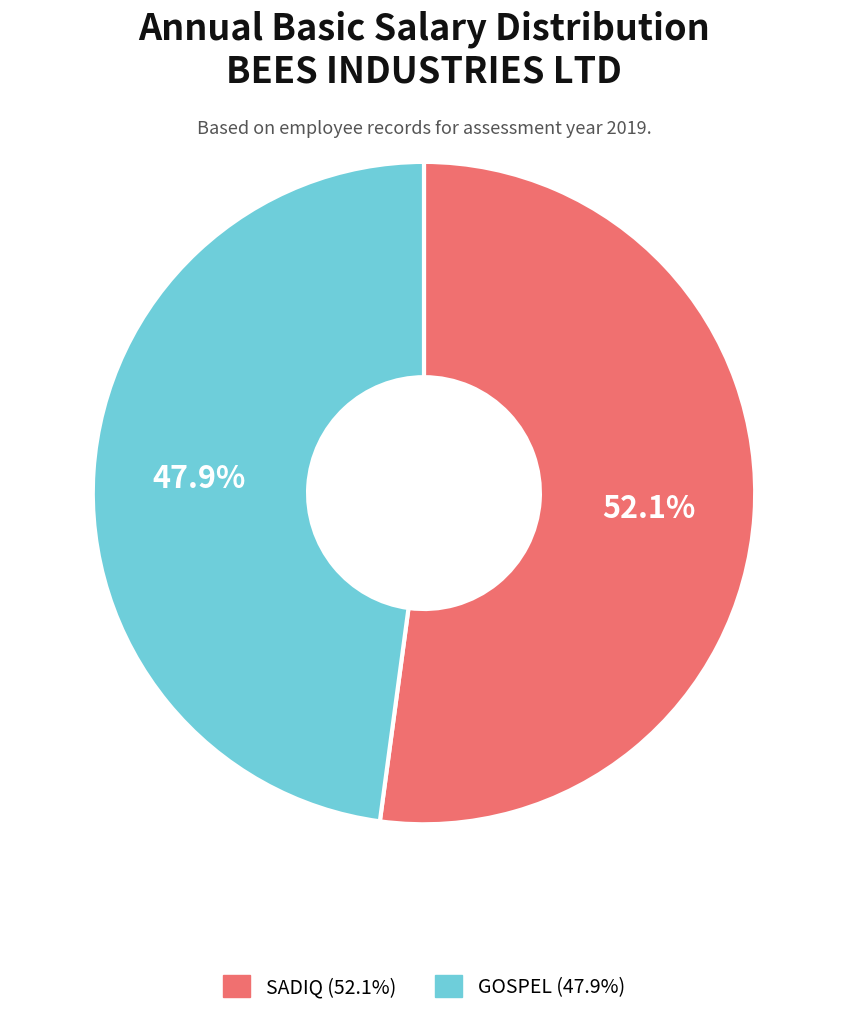

How many slices are in this pie chart?

2